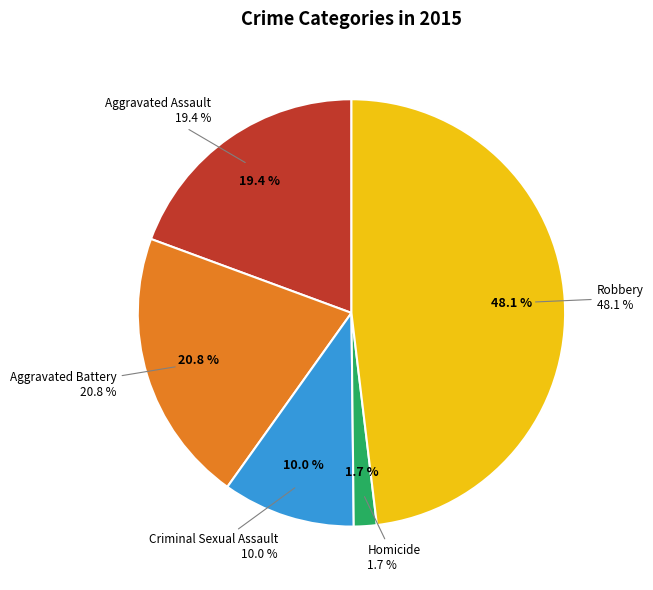

To the nearest percent, what percentage of the pie is Homicide?

2%